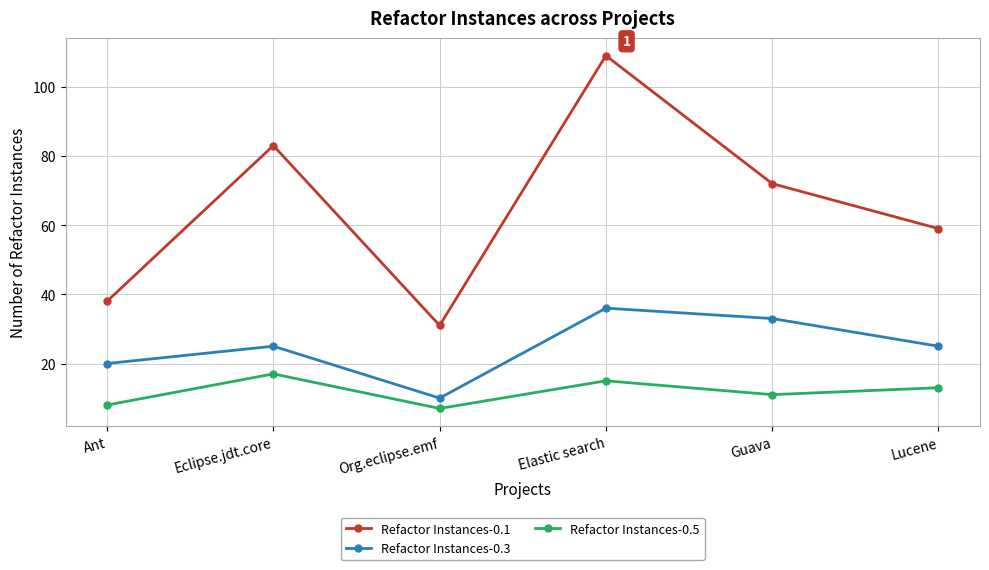

At how many categories does at least one series exceed 77?

2